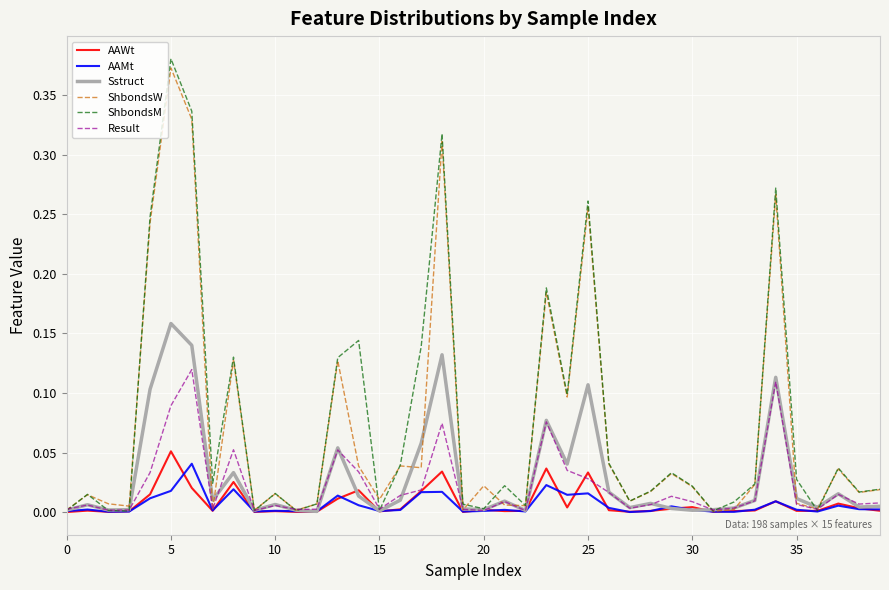

Which series has the widest spread of values?

ShbondsM